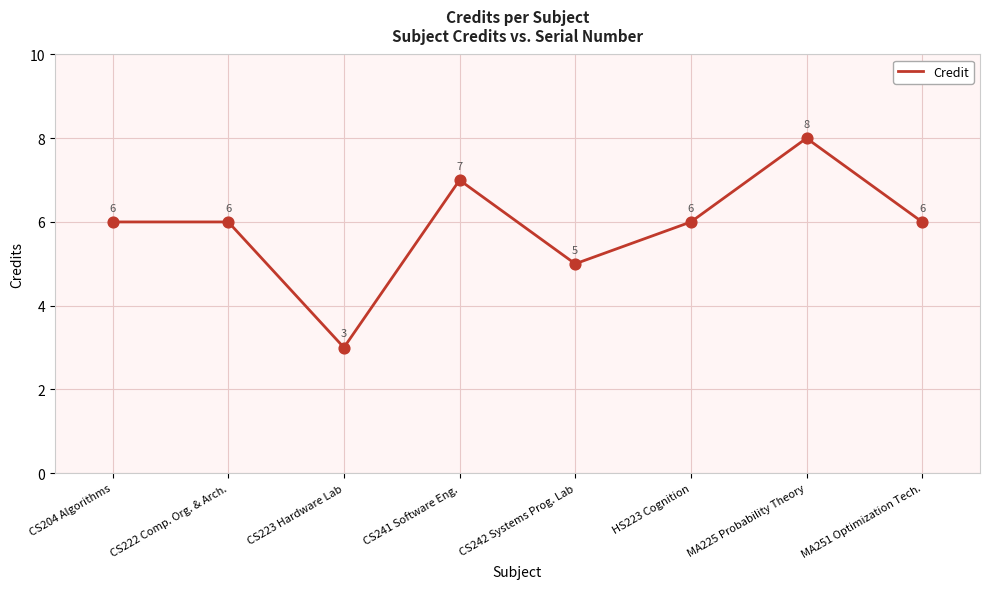

What is the ratio of the value at HS223 Cognition to the value at CS241 Software Eng.?

0.9